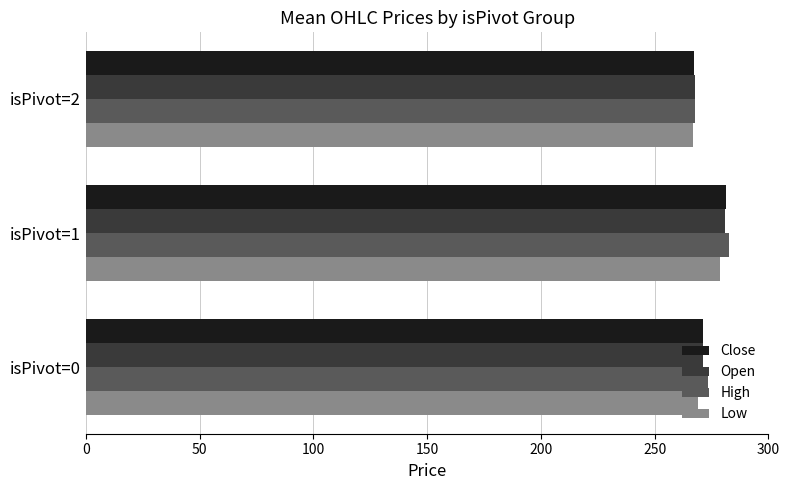

What is the total value across all series at isPivot=0?

1085.2